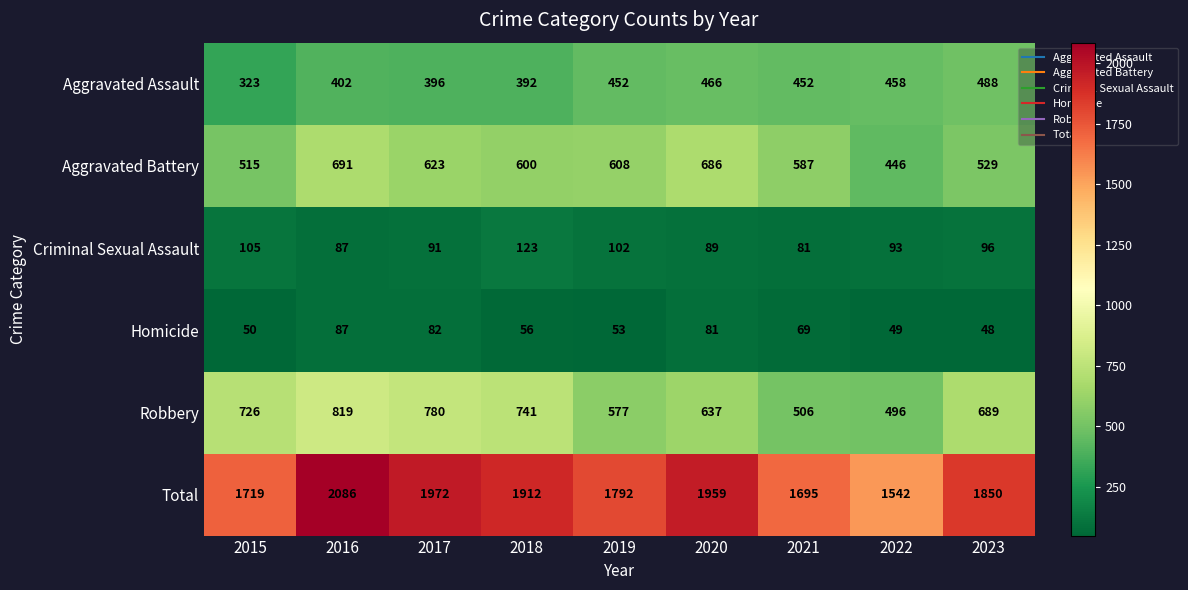

What is the total value across all series at 2018?

3824